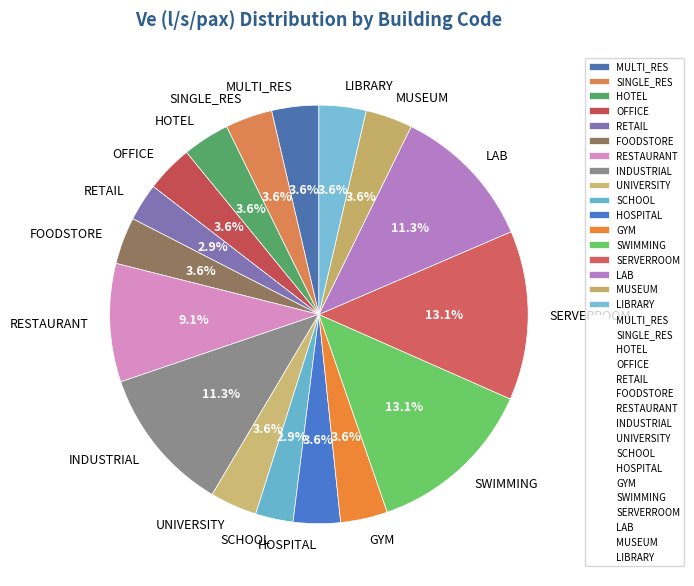

How many slices are in this pie chart?

17